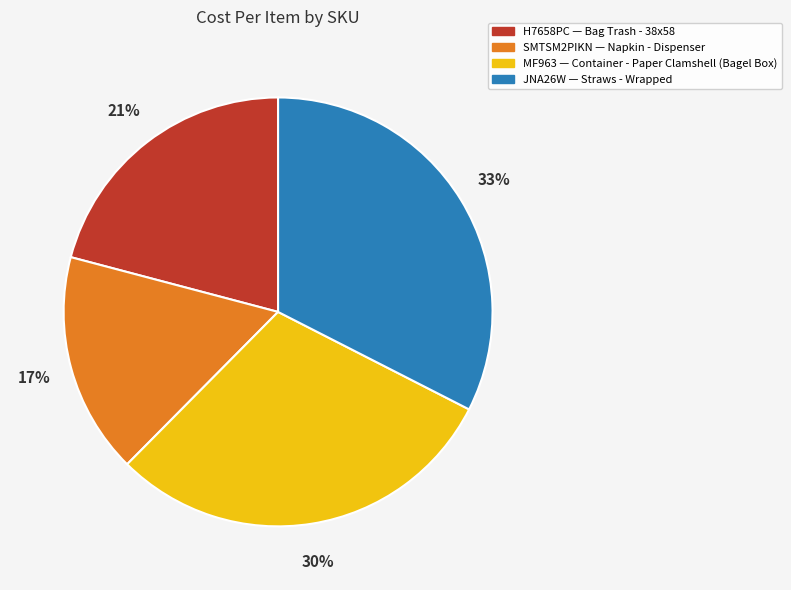

Rank the categories by value from highest to lowest.

JNA26W, MF963, H7658PC, SMTSM2PIKN